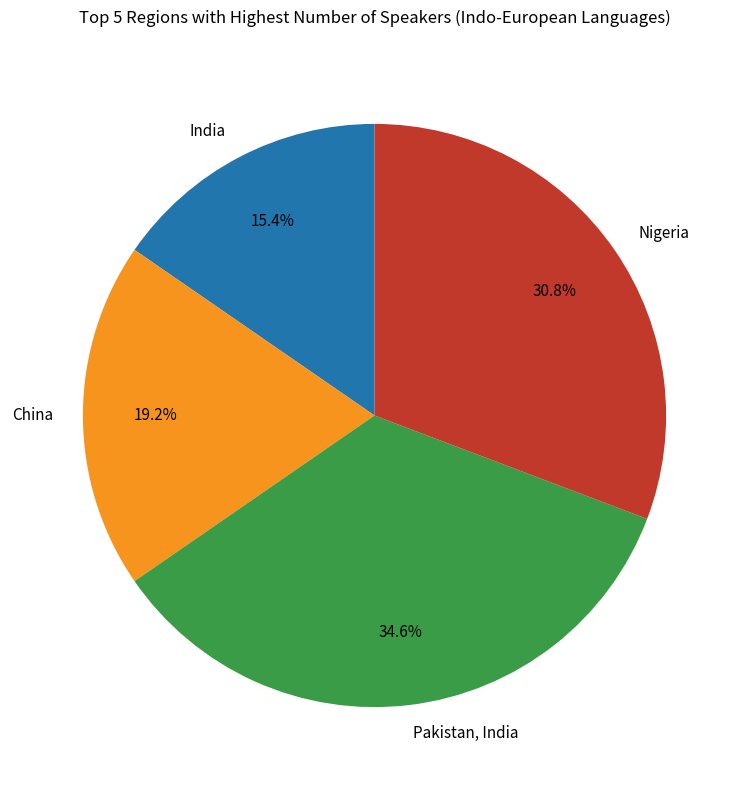

What is the largest slice in the pie chart?

Pakistan, India